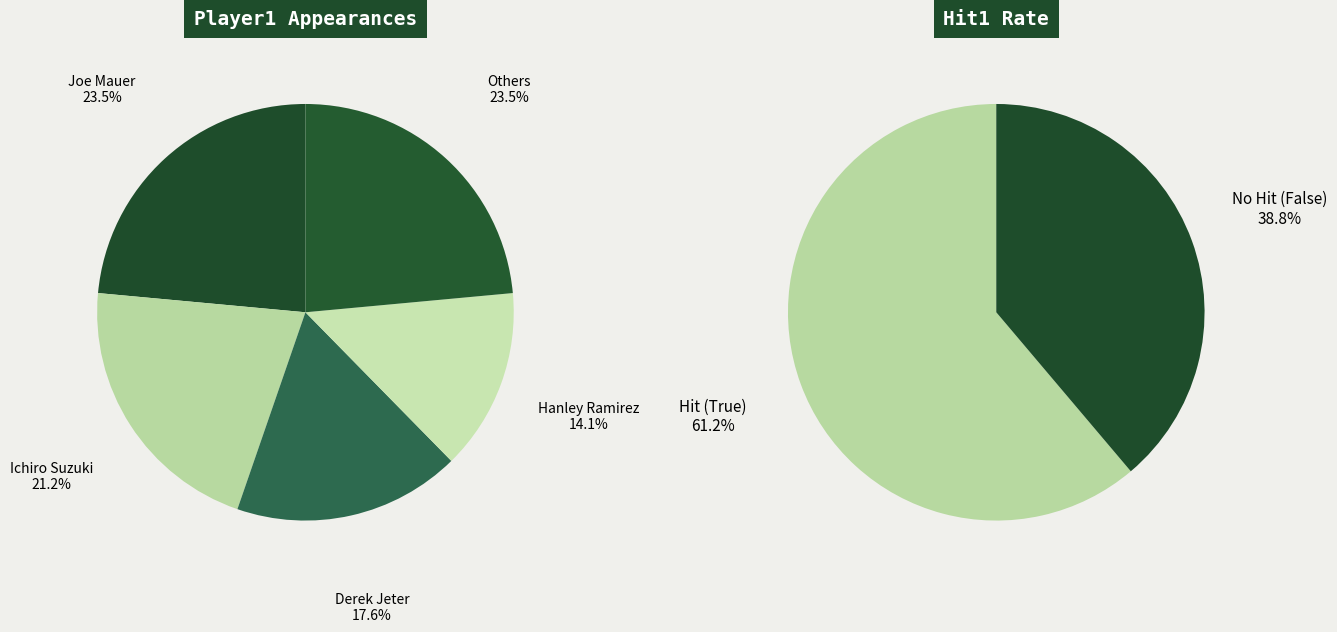

Does Albert Pujols represent more than half of the total?

No